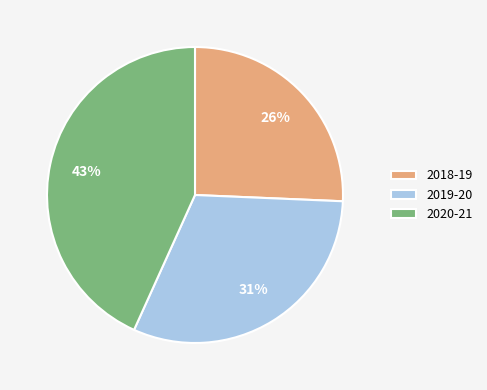

Which slice is the smallest?

2018-19